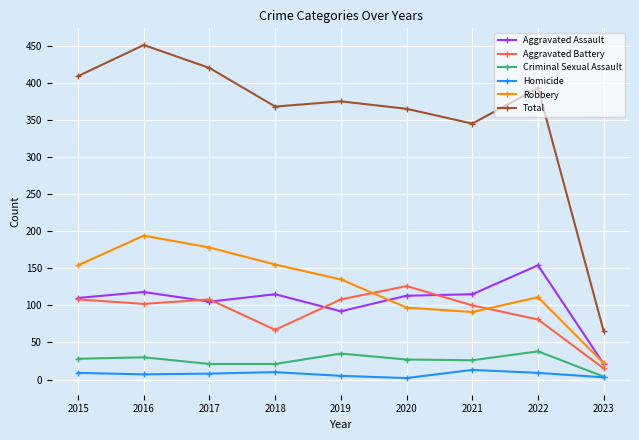

In Homicide, how many points are higher than both neighbors (excluding endpoints)?

2